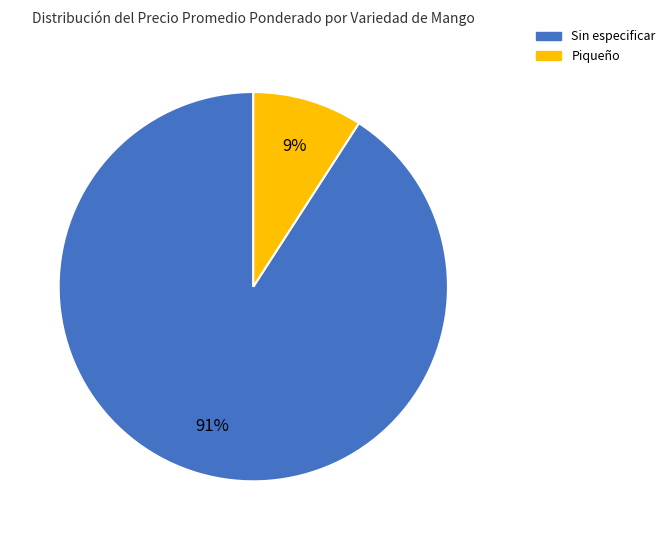

To the nearest percent, what is the difference between the largest and smallest slice percentages?

82%